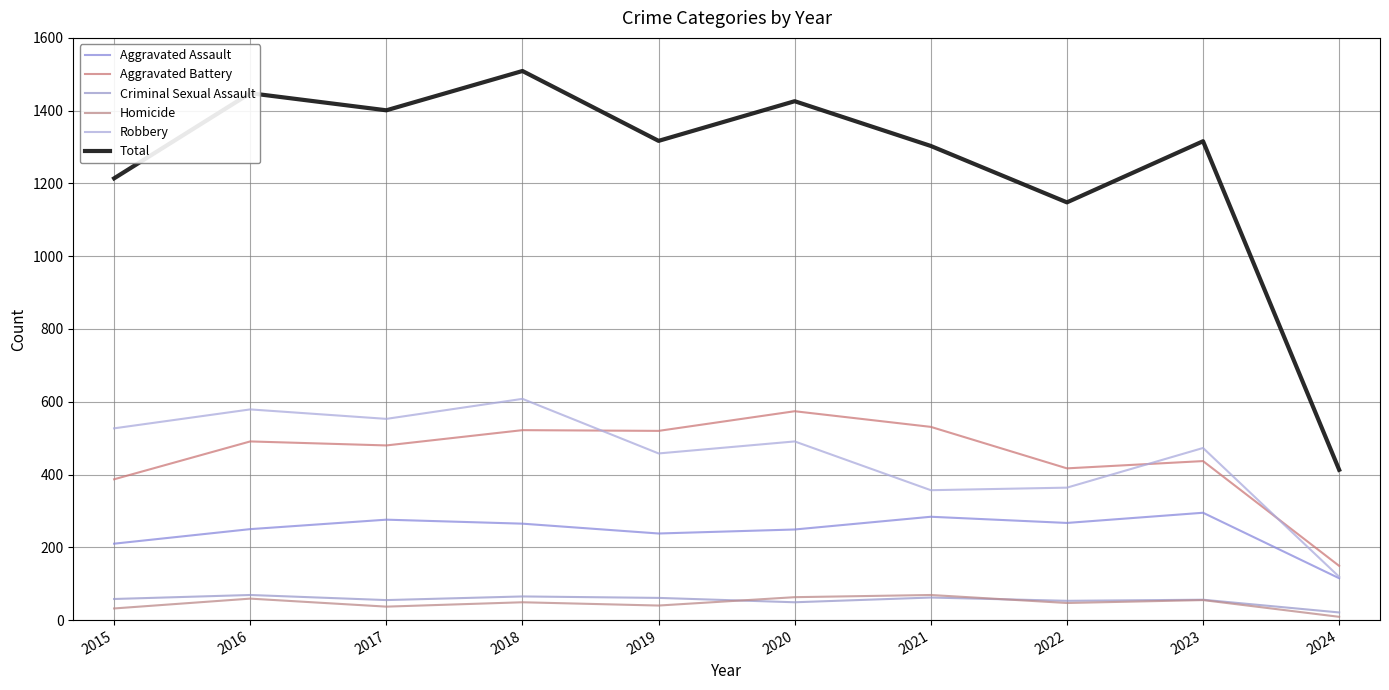

At which label does Criminal Sexual Assault first exceed 58?

2016